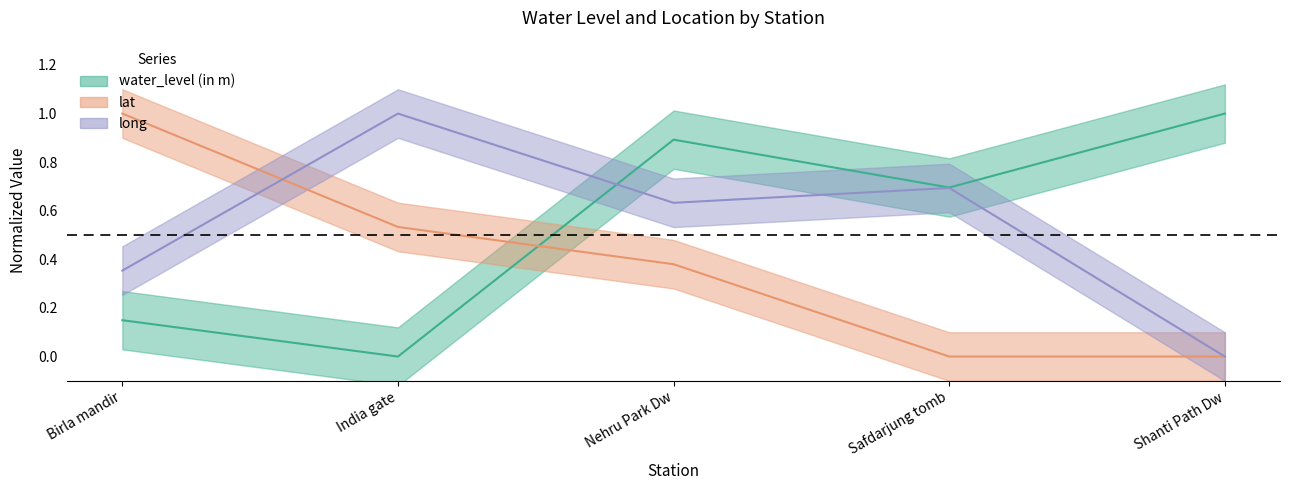

What is the difference between the water_level (in m) values at Nehru Park Dw and Safdarjung tomb?

0.2